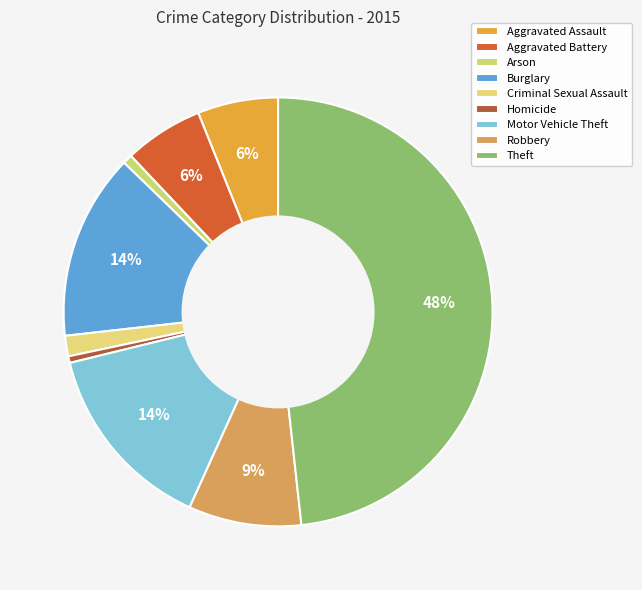

How many slices are in this pie chart?

9